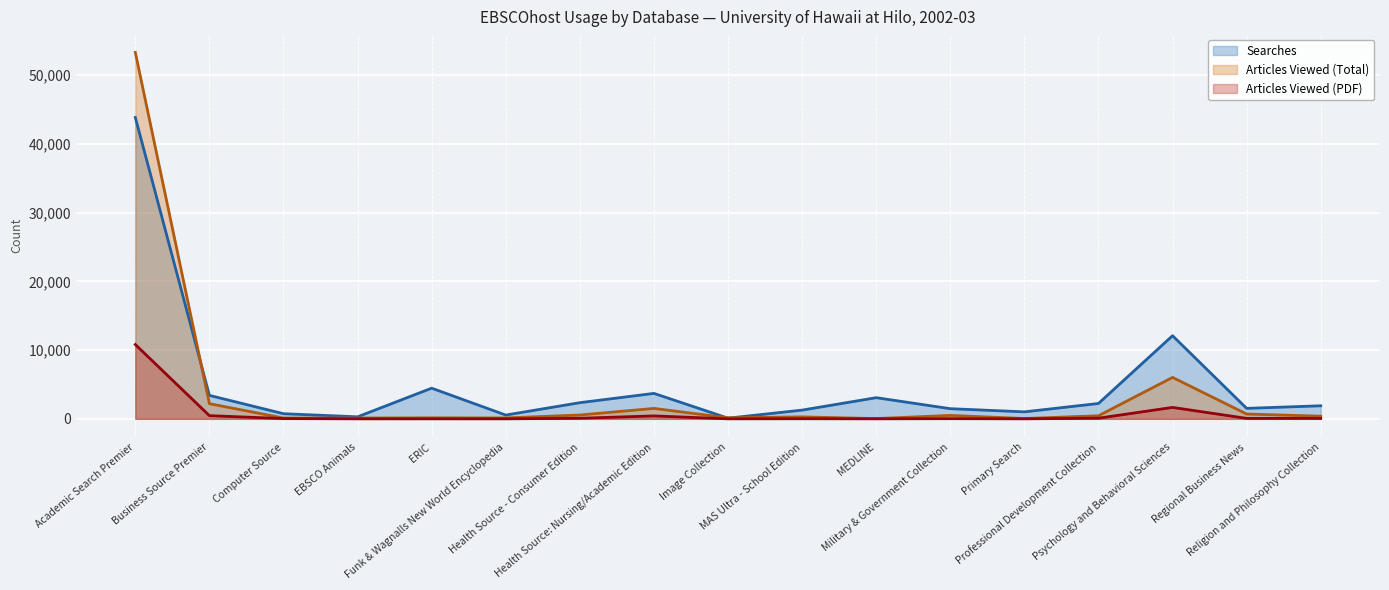

What is the sum of the Articles Viewed (PDF) values at Funk & Wagnalls New World Encyclopedia and Religion and Philosophy Collection?

63